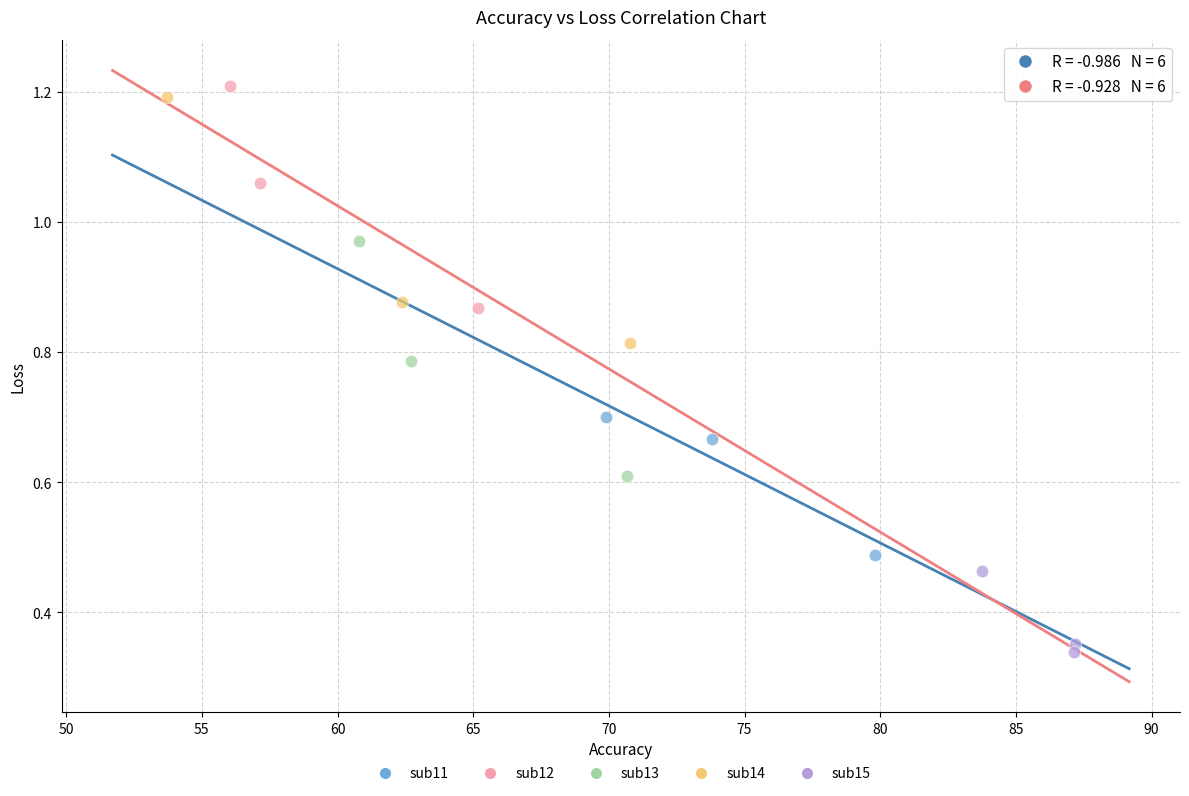

Which series contains the lowest Y value?

sub15